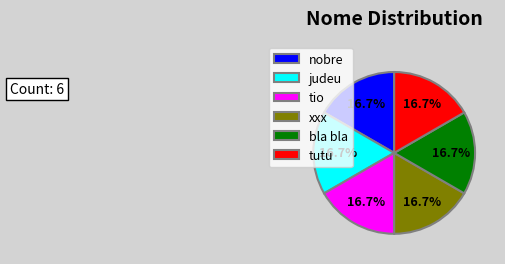

What is the ratio of the value at bla bla to the value at judeu?

1.0